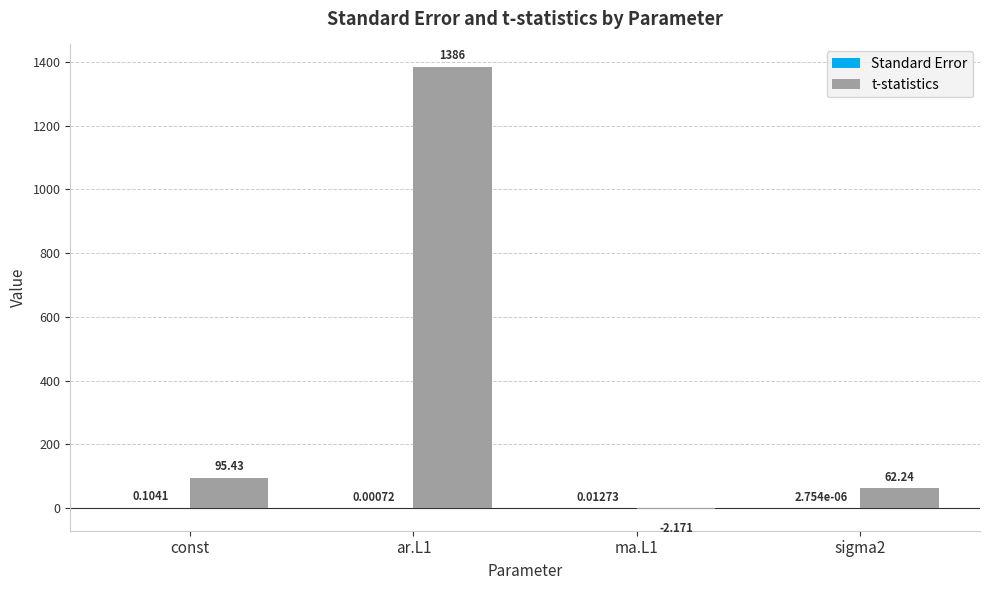

The t-statistics series shows 14.5 at sigma2. True or false?

False